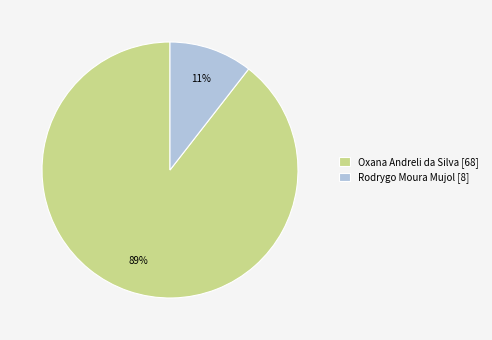

To the nearest percent, what is the average slice percentage?

50%